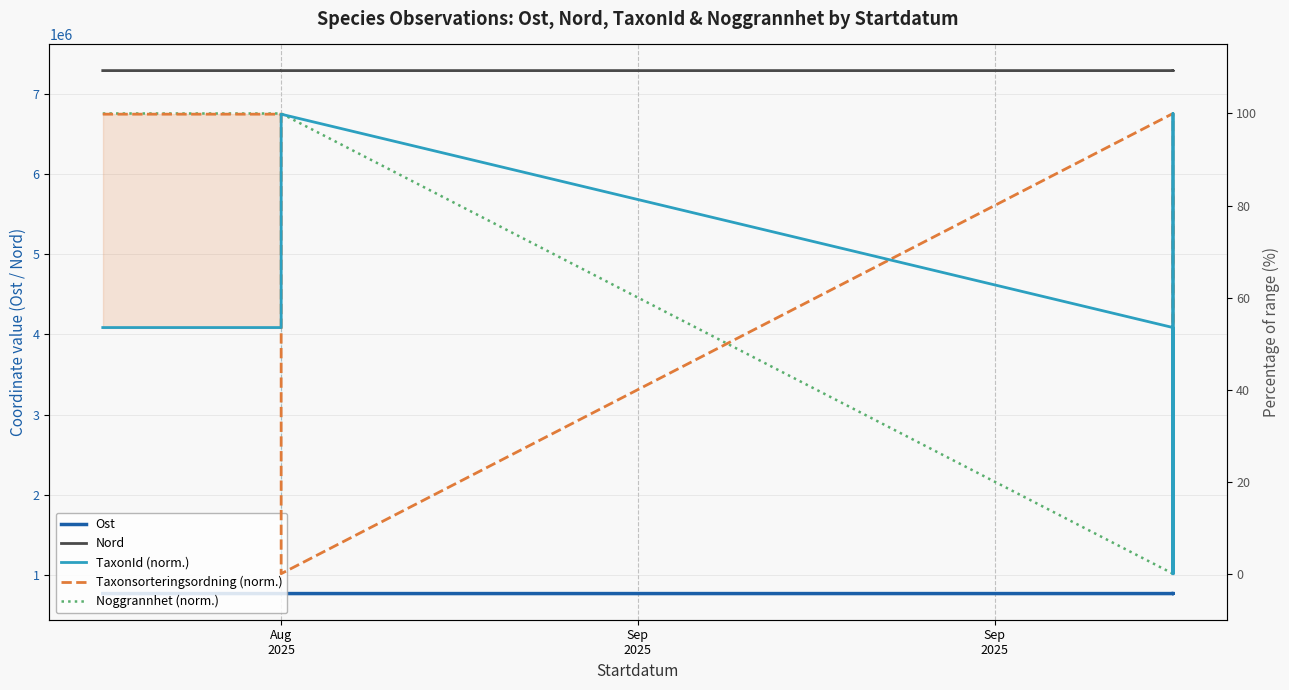

Which series ends up on top after the final intersection of TaxonId (norm.) and Noggrannhet (norm.)?

TaxonId (norm.)